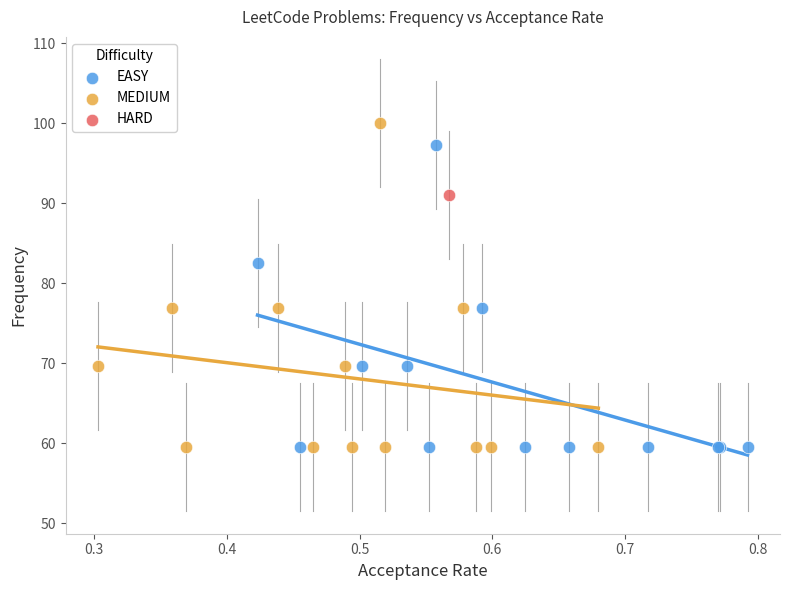

What are all the series names shown in the legend?

EASY, MEDIUM, HARD